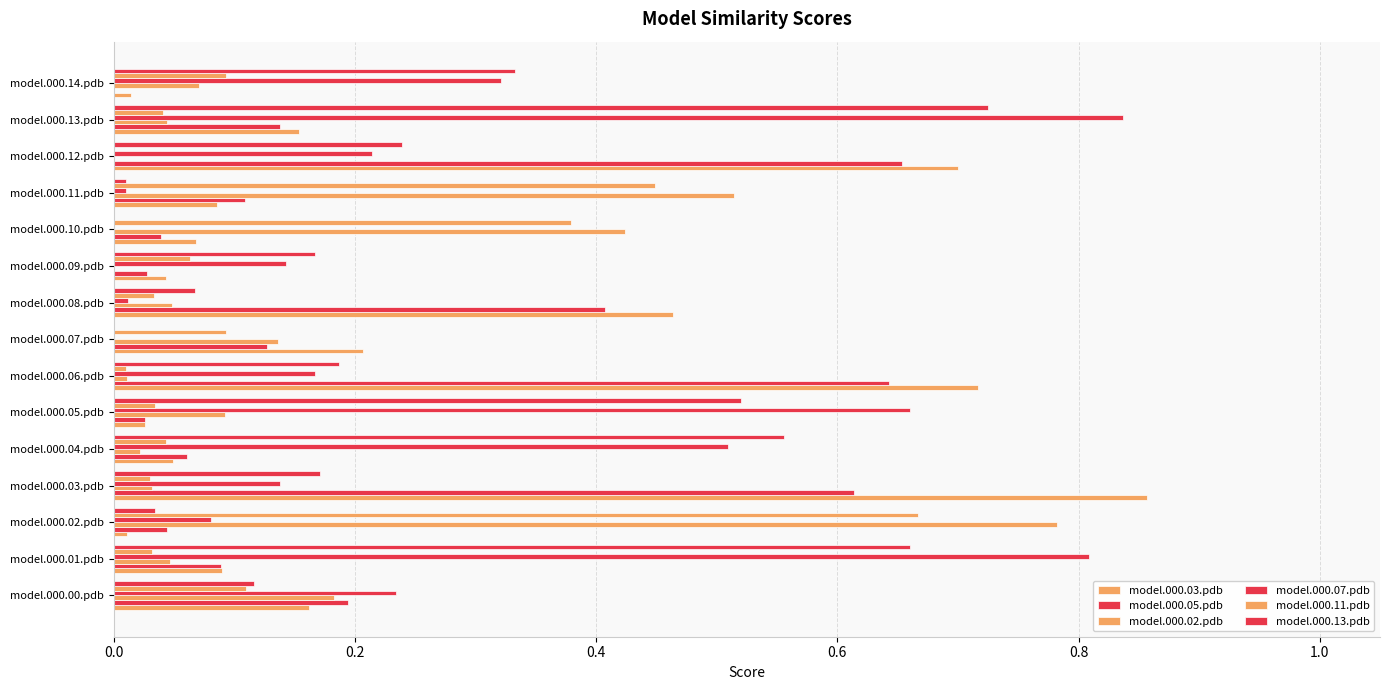

What is the label of the 2nd bar from the right?

model.000.13.pdb